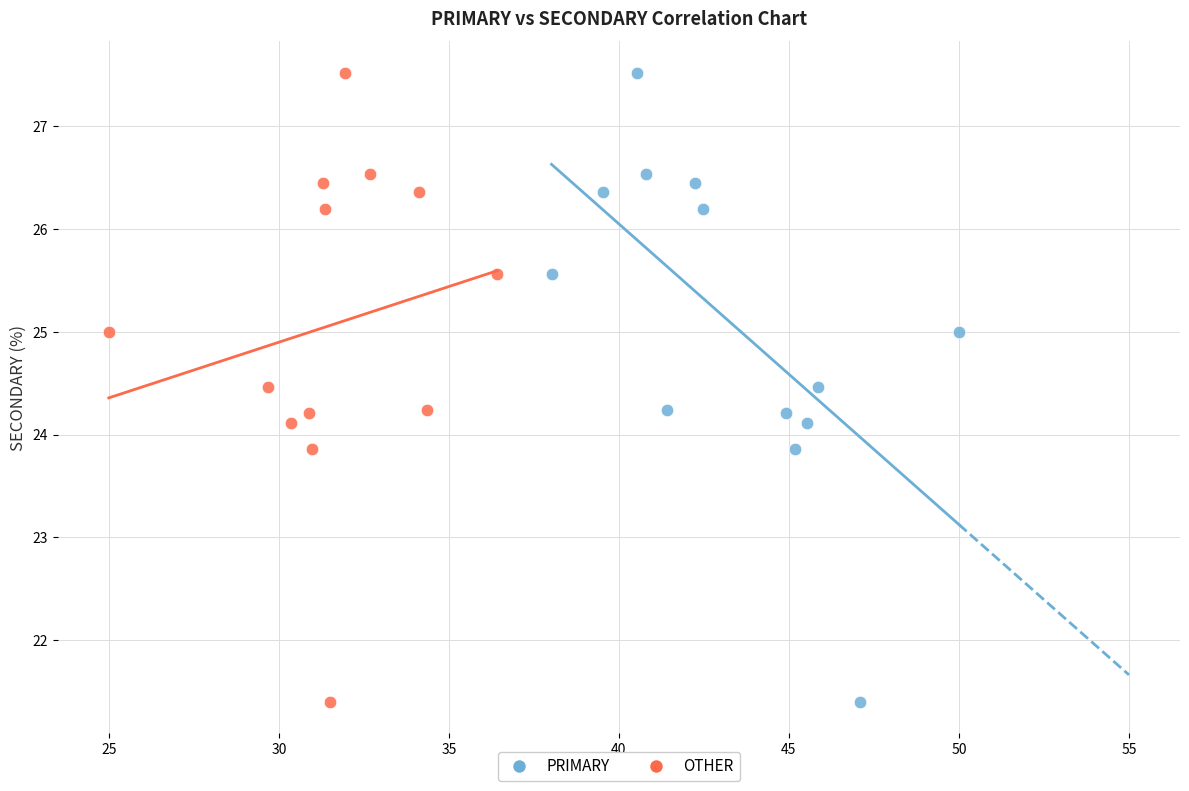

What are all the series names shown in the legend?

PRIMARY, OTHER